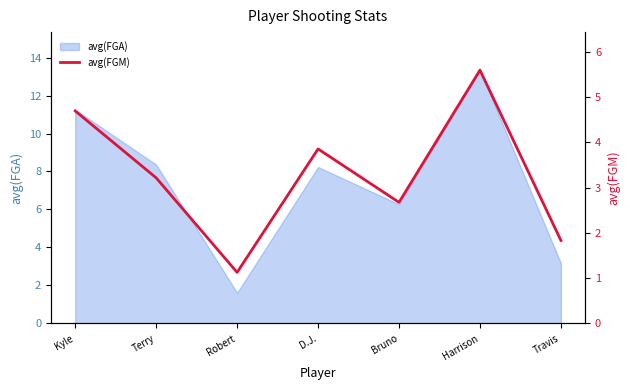

Which category has the lowest value across all series?

Robert